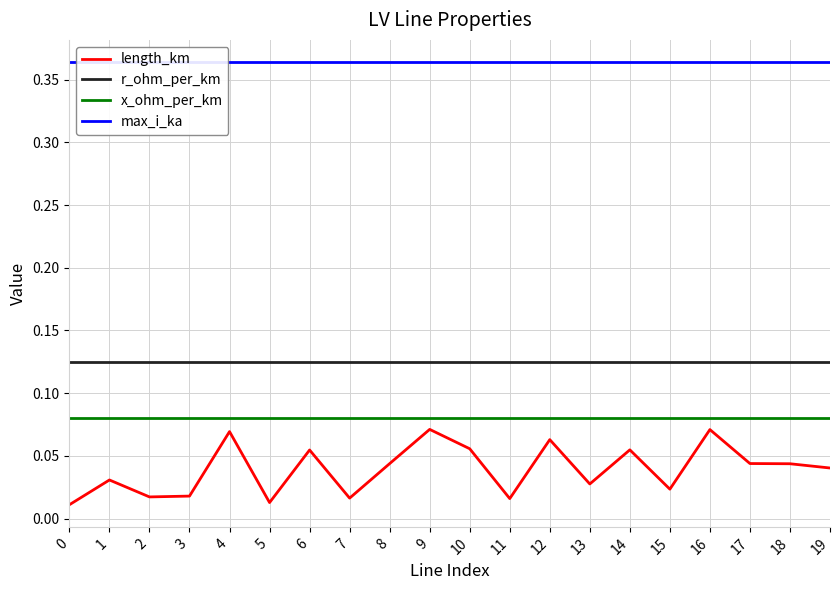

At how many categories does at least one series exceed 0?

20